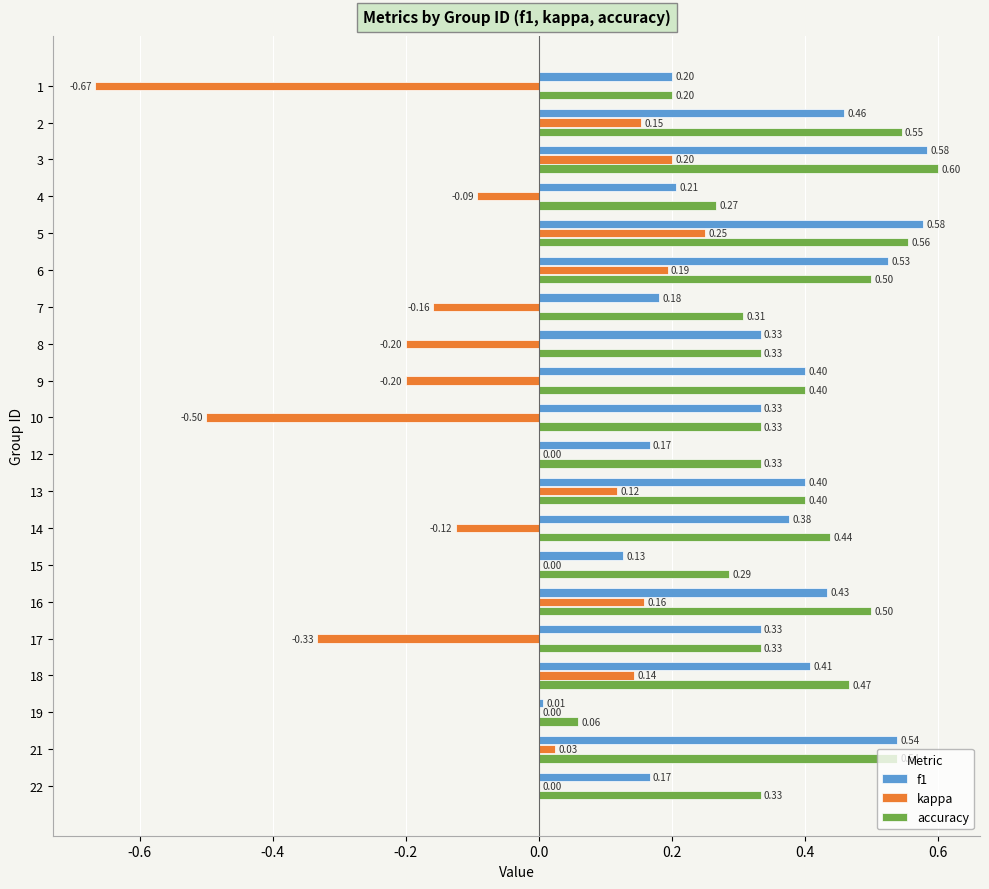

What is the sum of all kappa values?

-1.0